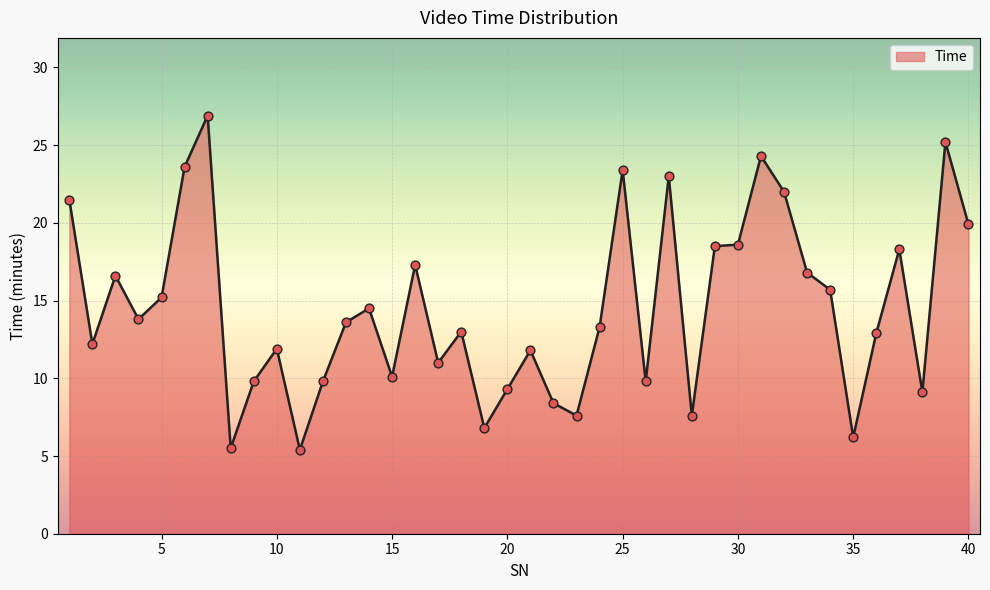

What is the difference between the maximum and minimum values?

21.5